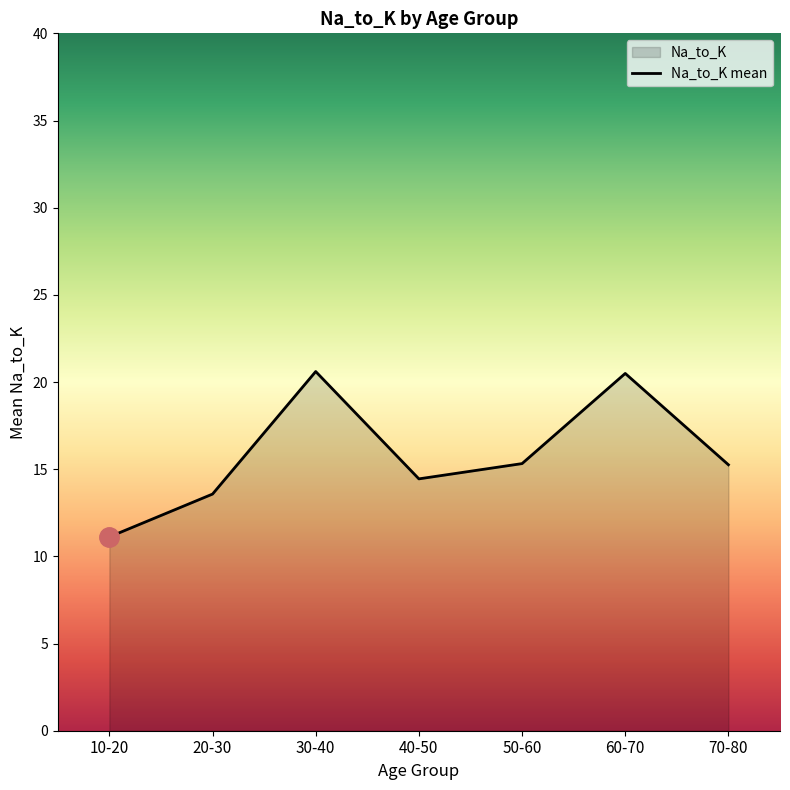

What is the difference between the maximum and minimum values?

9.5